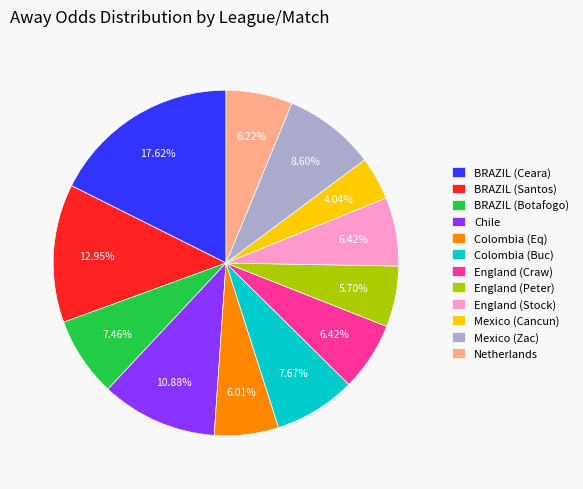

Is the sum of BRAZIL (Santos) and Netherlands greater than half?

No